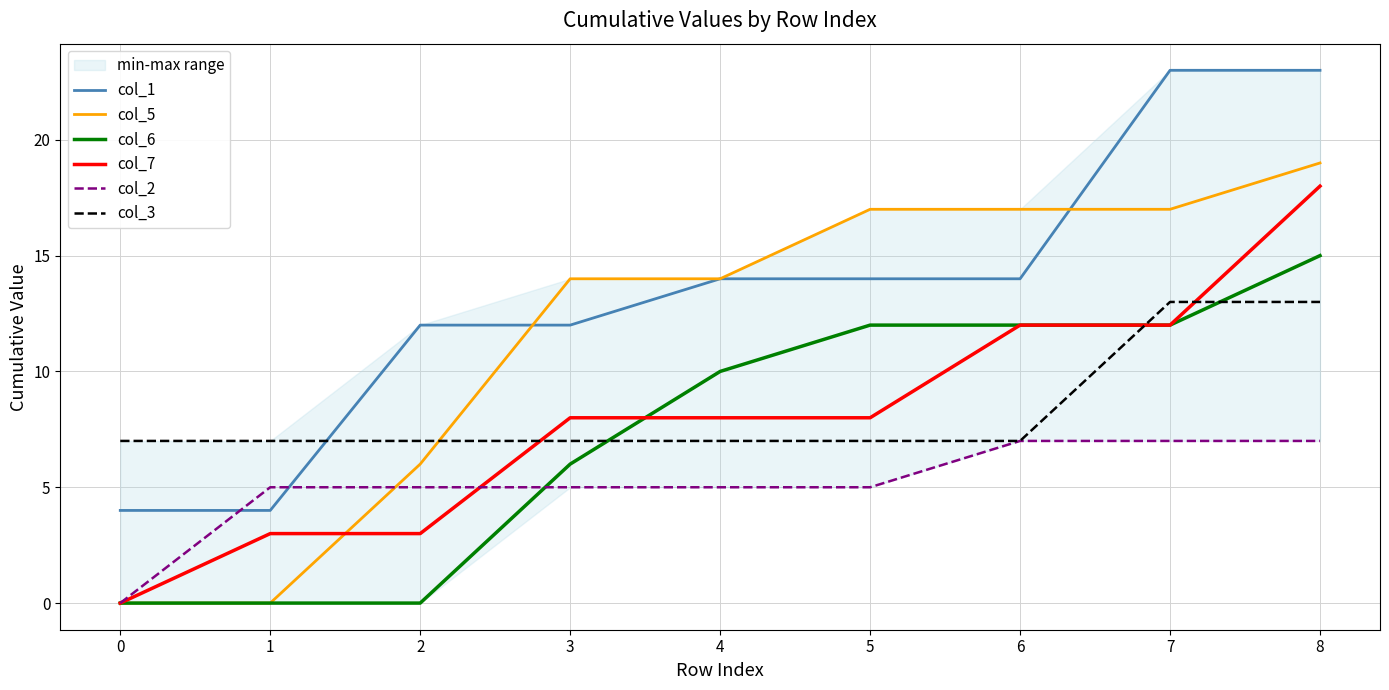

List the series in order of their peak value, highest first.

col_1, col_5, col_7, col_6, col_3, col_2